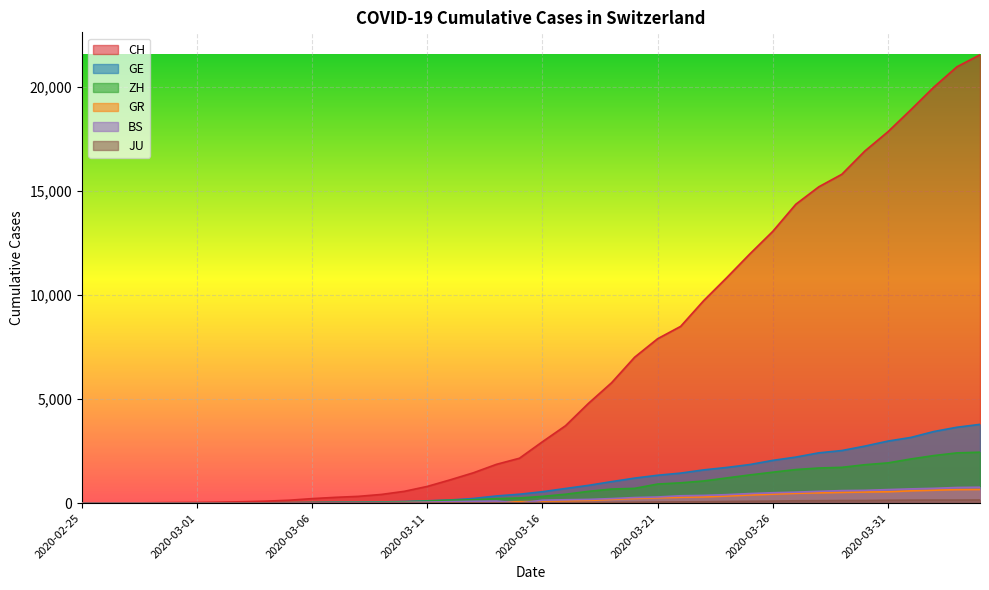

Reading right to left, what are all the values shown in this chart?

CH: 21554	20978	20005	18915	17852	16928	15809	15207	14367	13064	11975	10838	9735	8498	7904	7014	5788	4801	3722	2954	2160	1866	1461	1124	806	569	419	327	280	219	142	97	69	50	36	30	20	8	4	0
GE: 3788	3650	3445	3160	2984	2743	2530	2419	2215	2057	1856	1717	1600	1445	1342	1204	1035	857	705	551	430	347	225	154	113	79	60	45	43	30	20	16	14	11	10	9	5	1	1	0
ZH: 2450	2417	2289	2125	1936	1848	1722	1690	1616	1489	1357	1213	1067	978	919	711	679	568	429	326	250	218	163	140	101	62	49	40	34	29	23	15	13	10	7	6	2	2	0	0
GR: 657	649	622	592	547	535	519	495	474	433	393	343	300	284	258	226	182	128	101	84	71	56	53	43	31	22	18	18	17	16	14	12	9	9	6	6	6	2	2	0
BS: 767	754	714	687	653	617	605	569	530	501	462	410	374	356	297	270	220	181	164	143	0	100	92	73	49	33	28	24	21	15	8	3	3	1	1	1	1	1	0	0
JU: 154	149	149	145	140	128	127	119	114	100	92	82	69	61	54	44	36	32	29	25	19	18	17	12	7	7	7	5	5	4	4	2	2	1	1	1	1	1	0	0